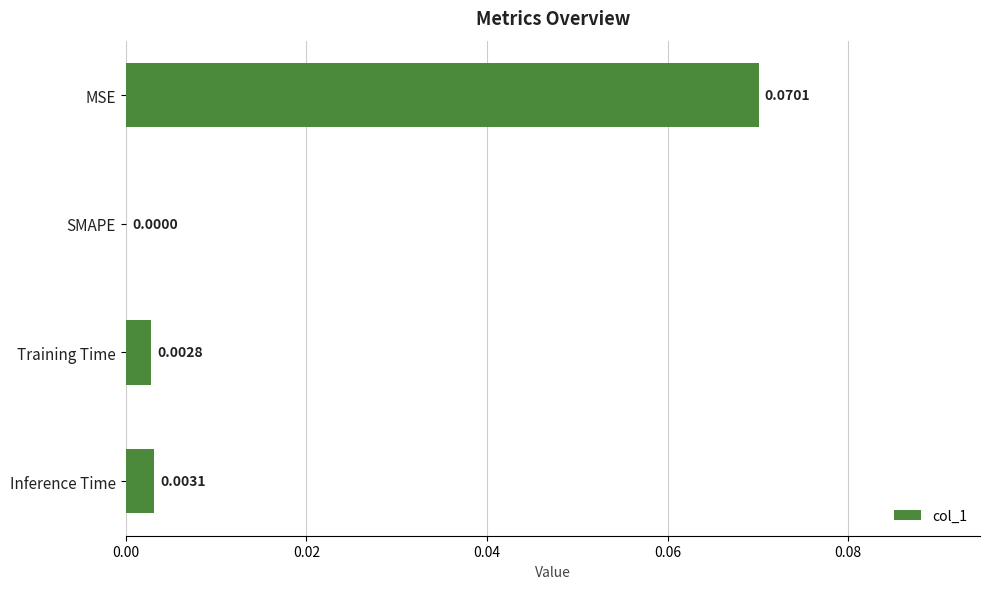

At which category does the chart reach its peak across all series?

MSE